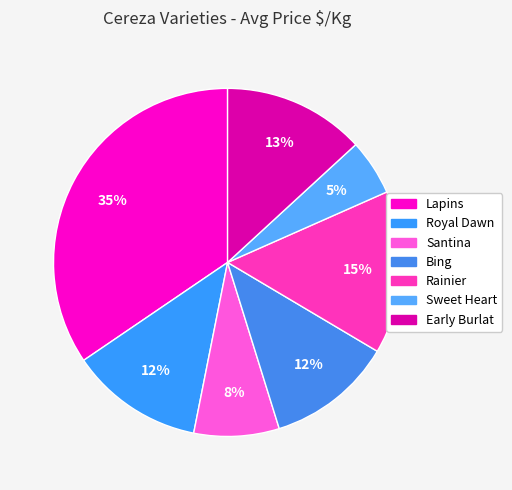

What is the ratio of the value at Rainier to the value at Santina?

1.9